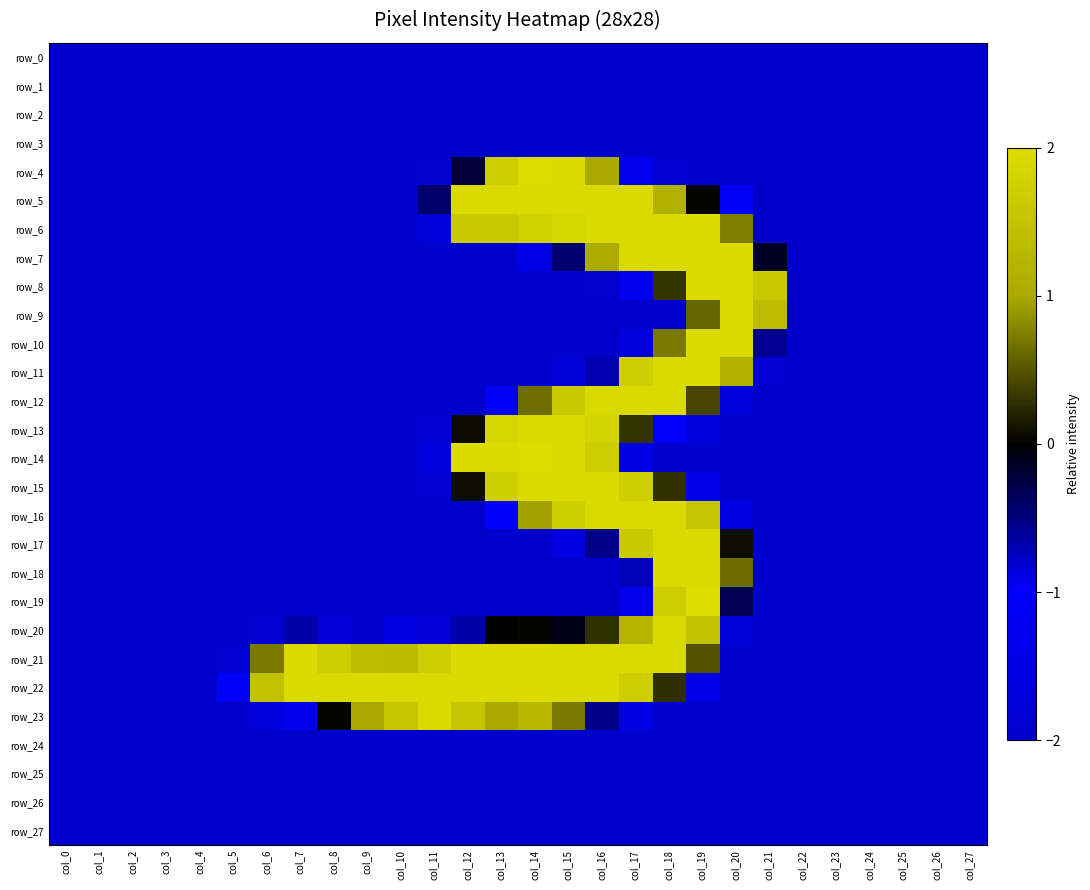

What is the total value across all series at col_27?

-56.0